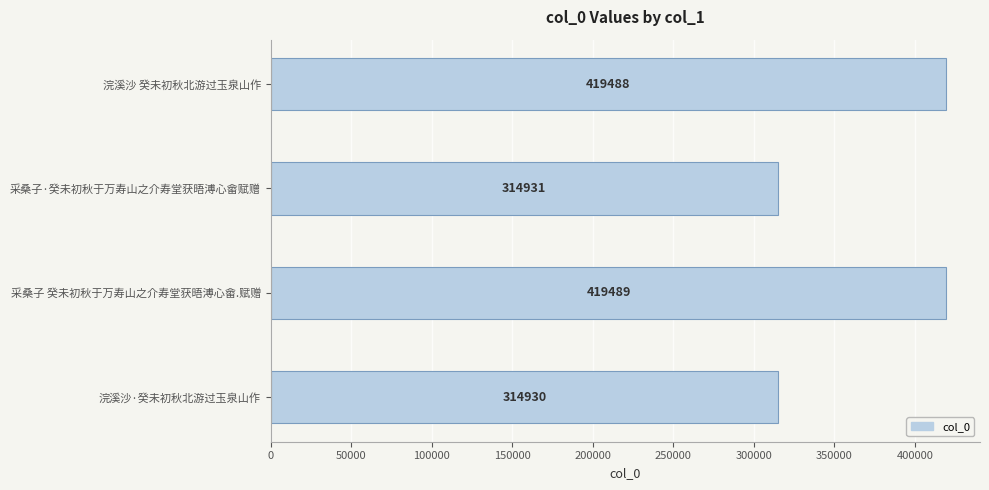

What is the value of the 3rd bar from the top?

419489